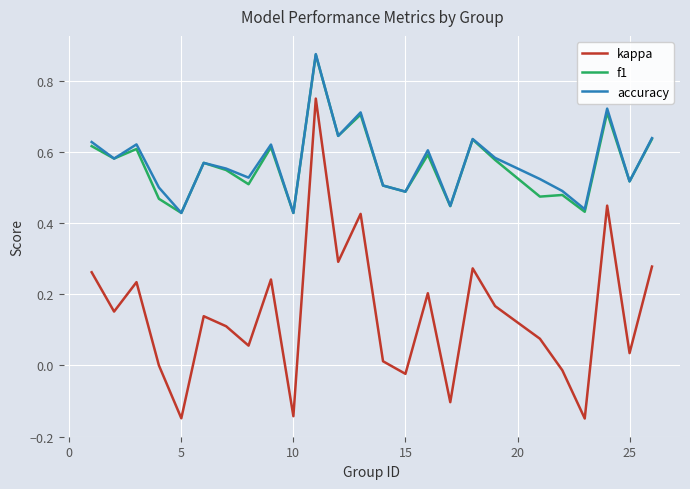

How many lines are shown in the chart?

3